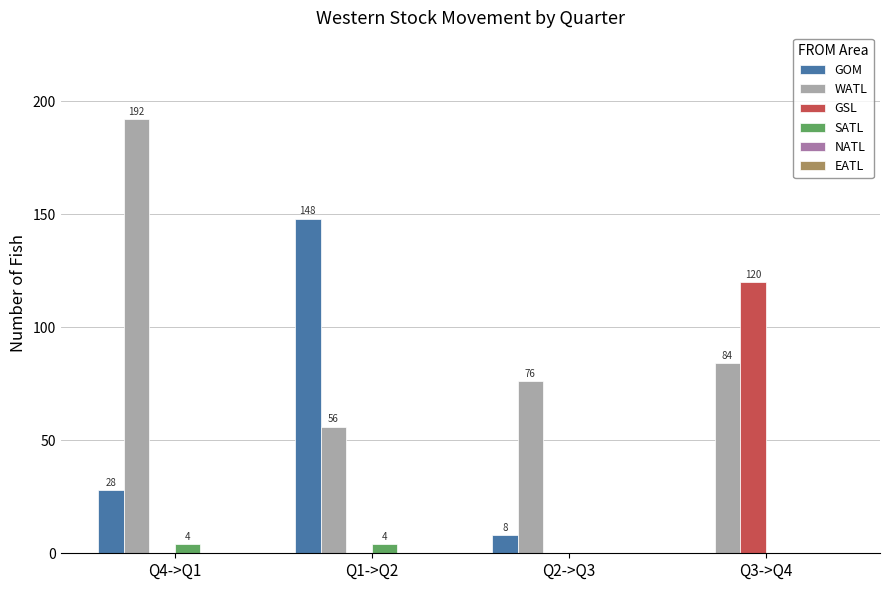

Which series changed the most between Q1->Q2 and Q3->Q4?

GOM